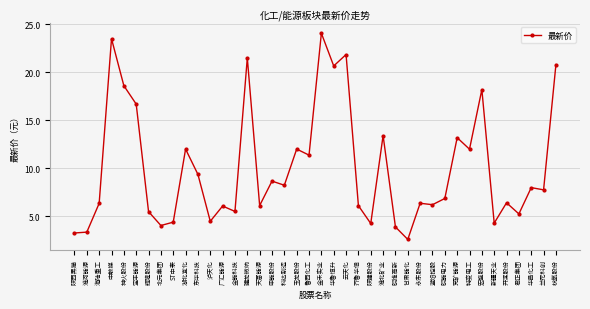

What is the value of the 5th point from the left?

18.6